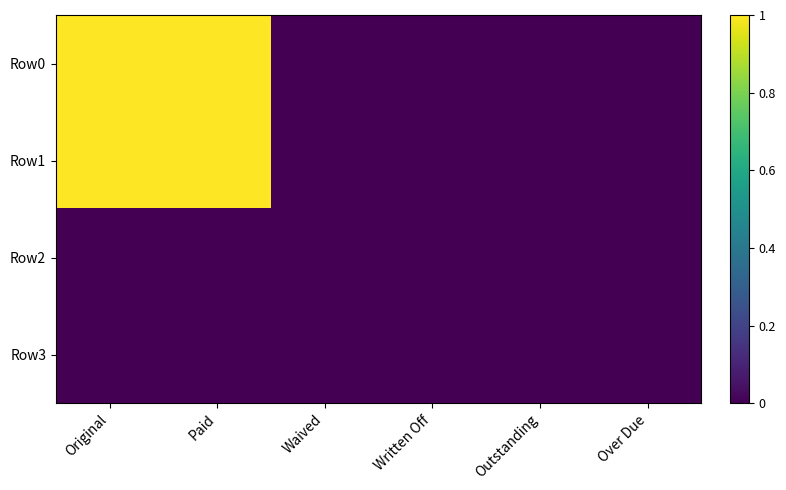

List the series in order of their peak value, lowest first.

Row2, Row3, Row0, Row1